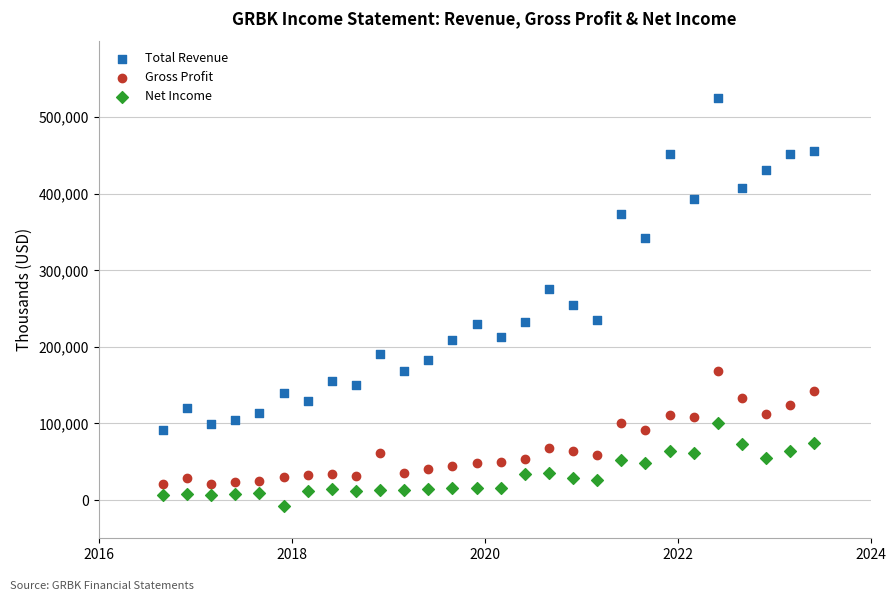

What are all the series names shown in the legend?

Total Revenue, Gross Profit, Net Income